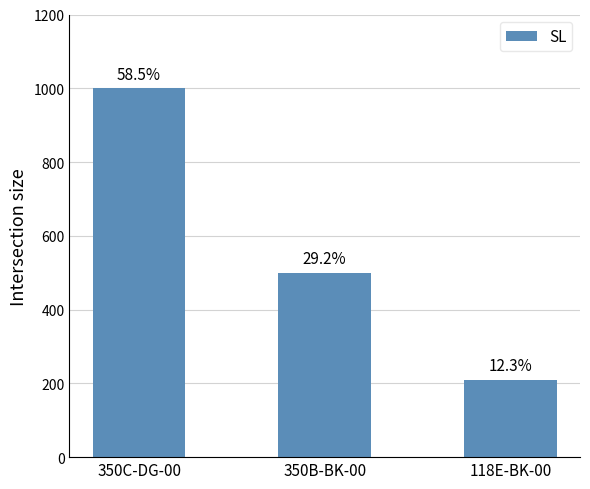

What value does the data have at 118E-BK-00, to the nearest 10?

210